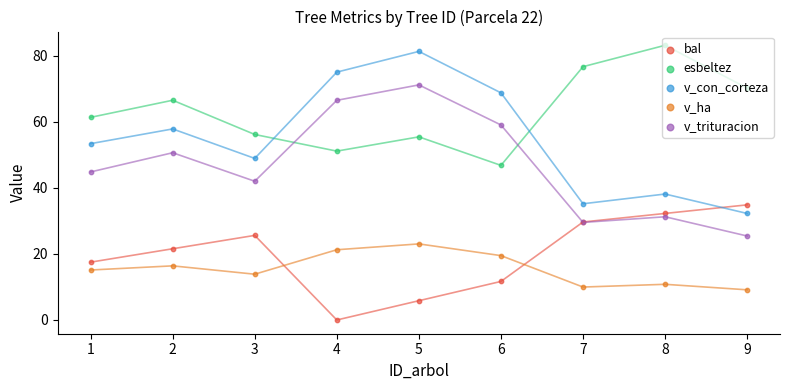

Which series reaches the minimum Y coordinate?

bal